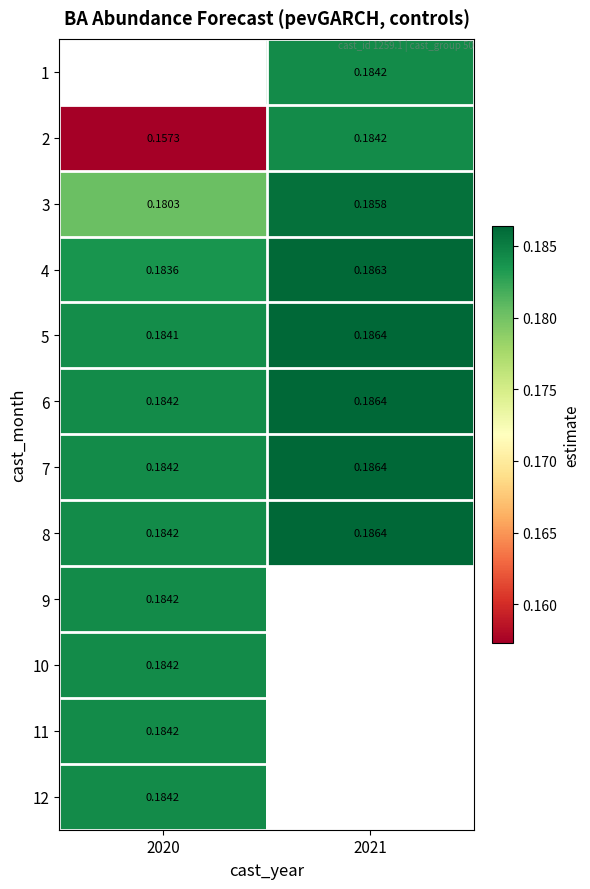

Which has a higher value, 2020 or 2021?

2021